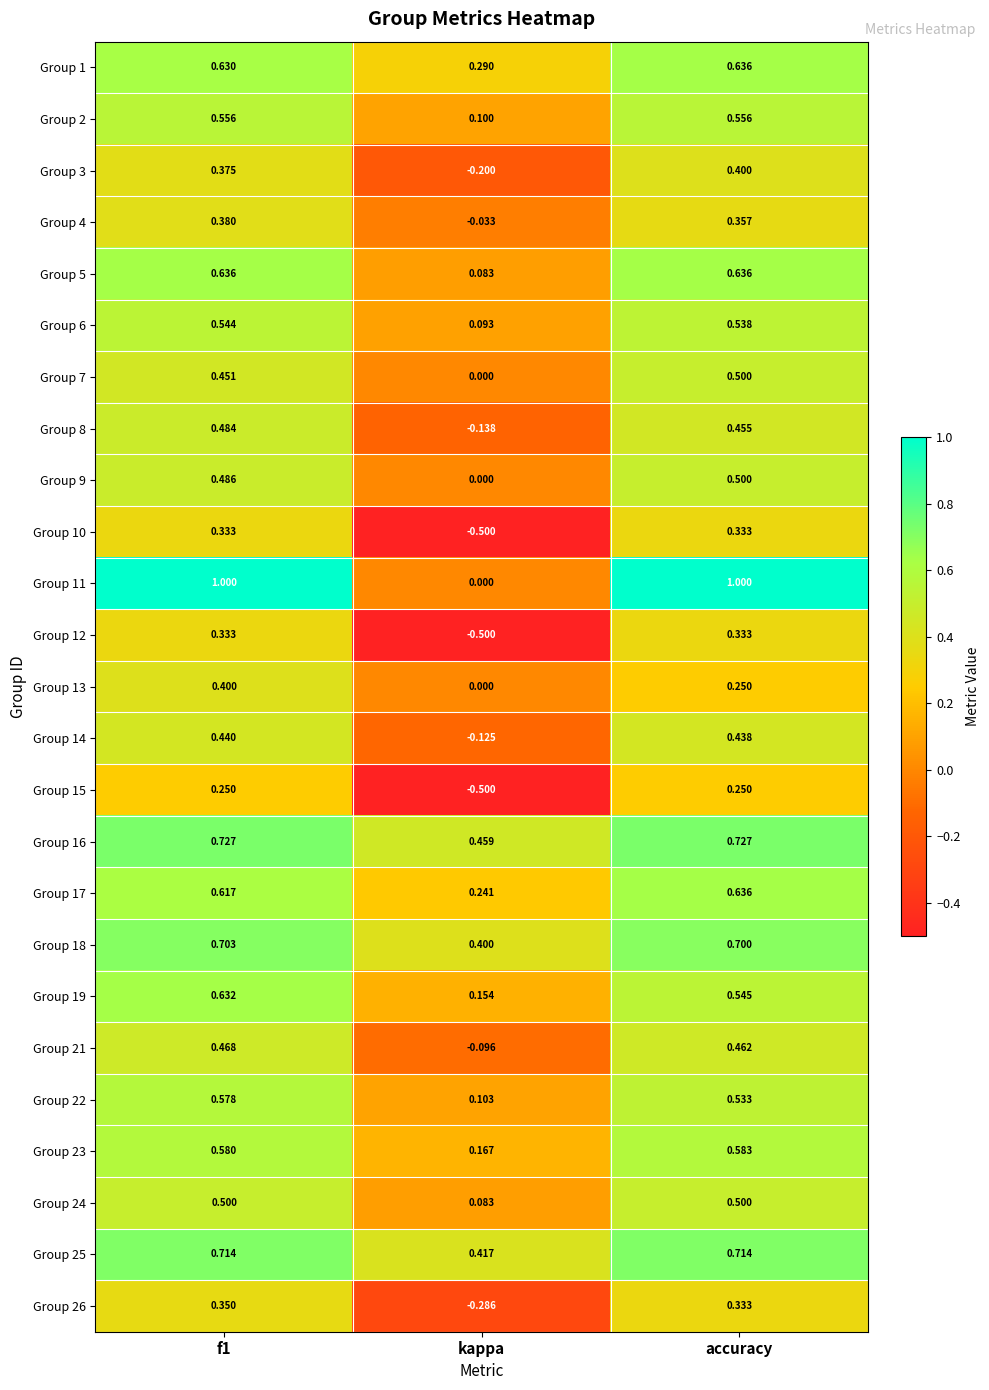

At which label does Group 15 reach its minimum?

kappa